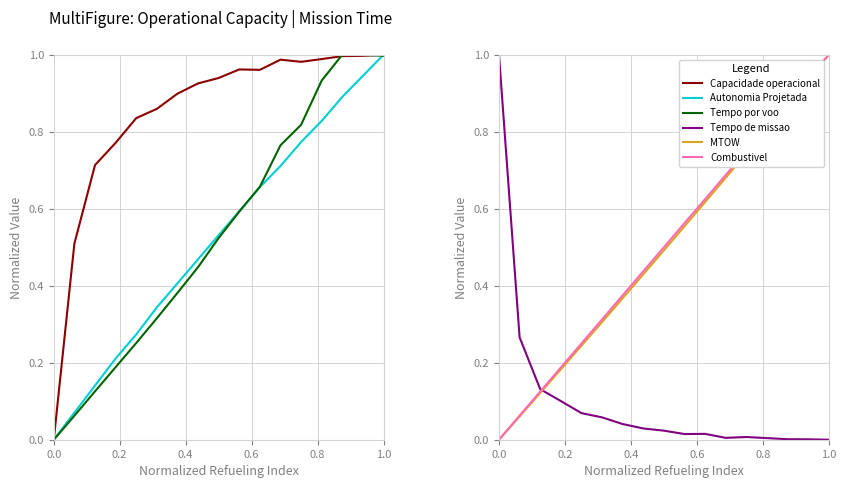

True or false: Combustivel [kg] has more than 1 points higher than both neighbors.

False